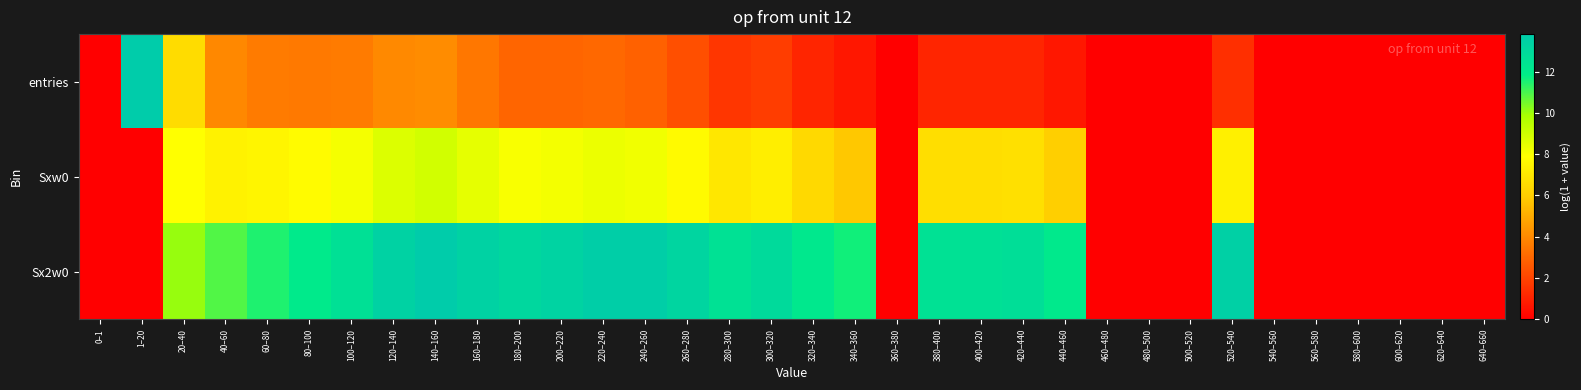

At 320–340, list the series in order from smallest to largest.

entries, Sxw0, Sx2w0